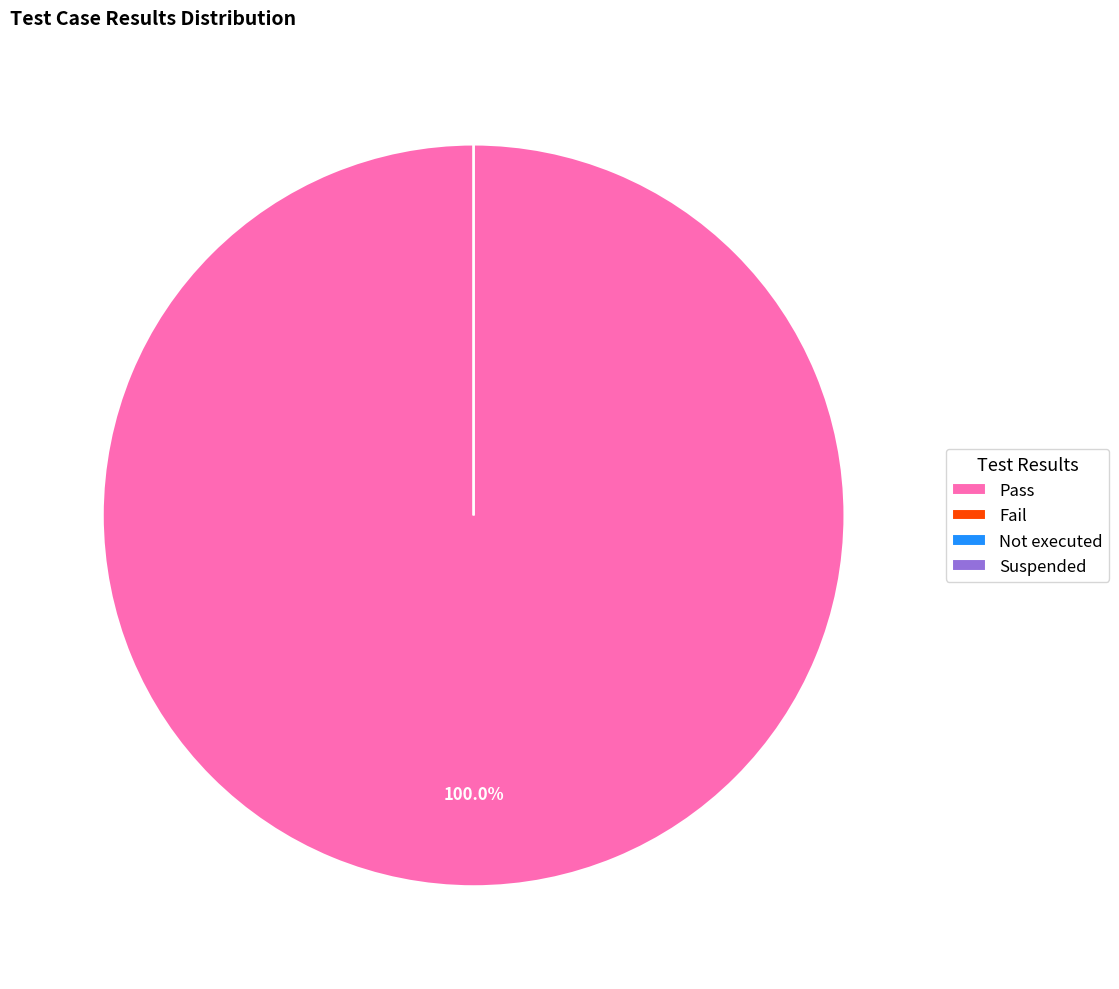

Rank the categories by value from highest to lowest.

Pass, Fail, Not executed, Suspended